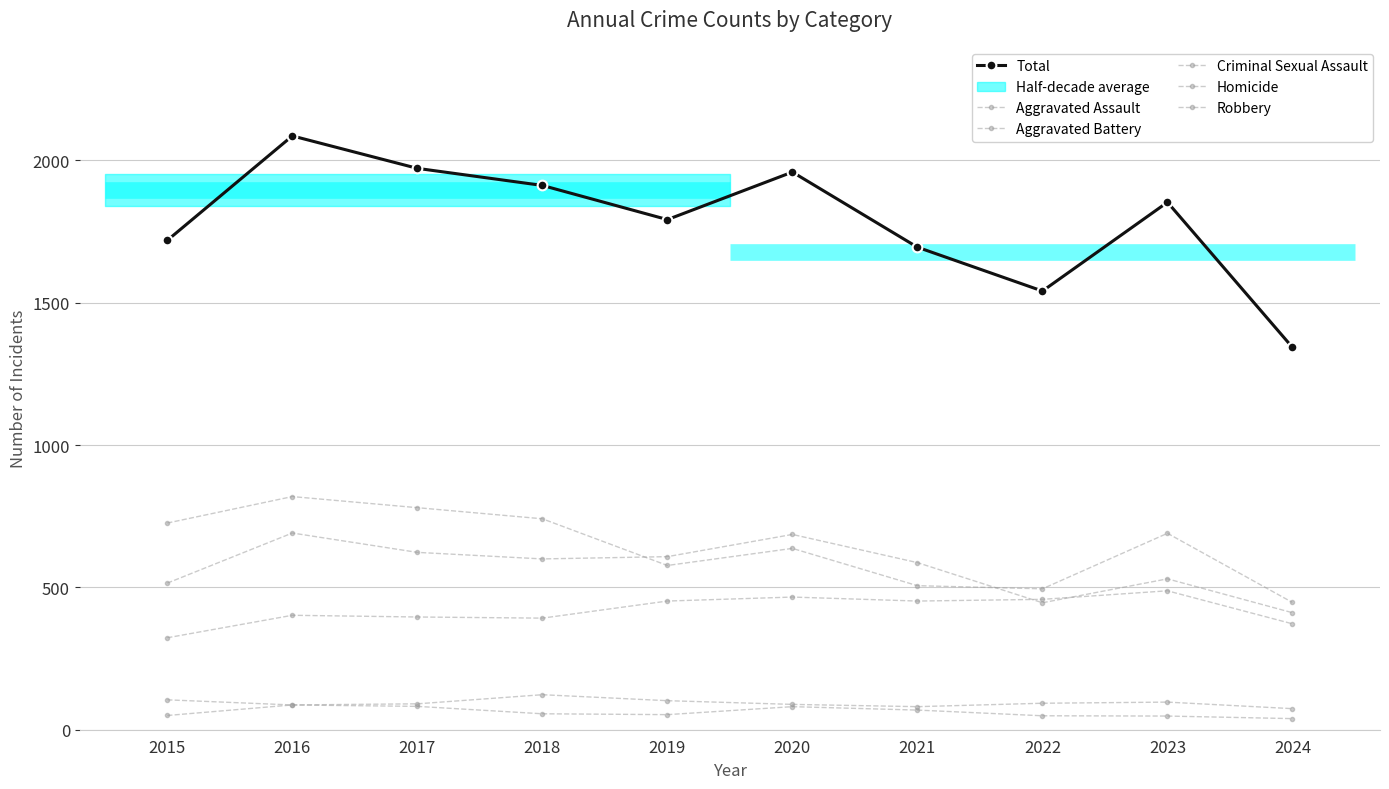

Between 2021 and 2024, which series saw the biggest shift?

Total